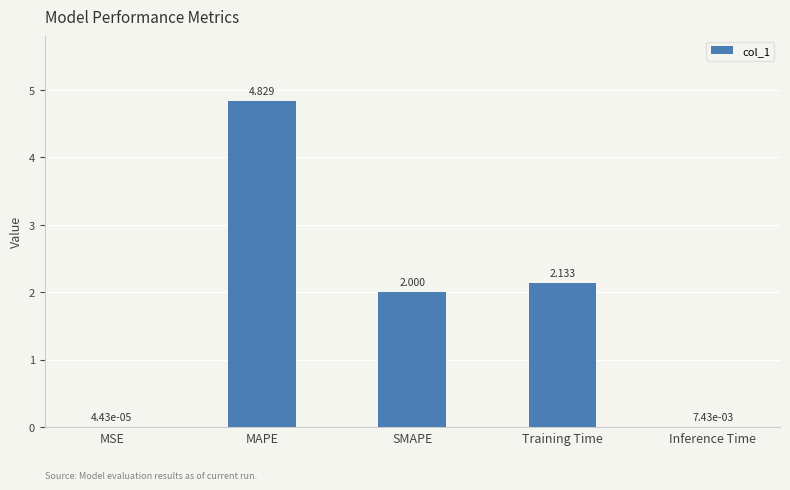

At which label is the value closest to 2?

SMAPE